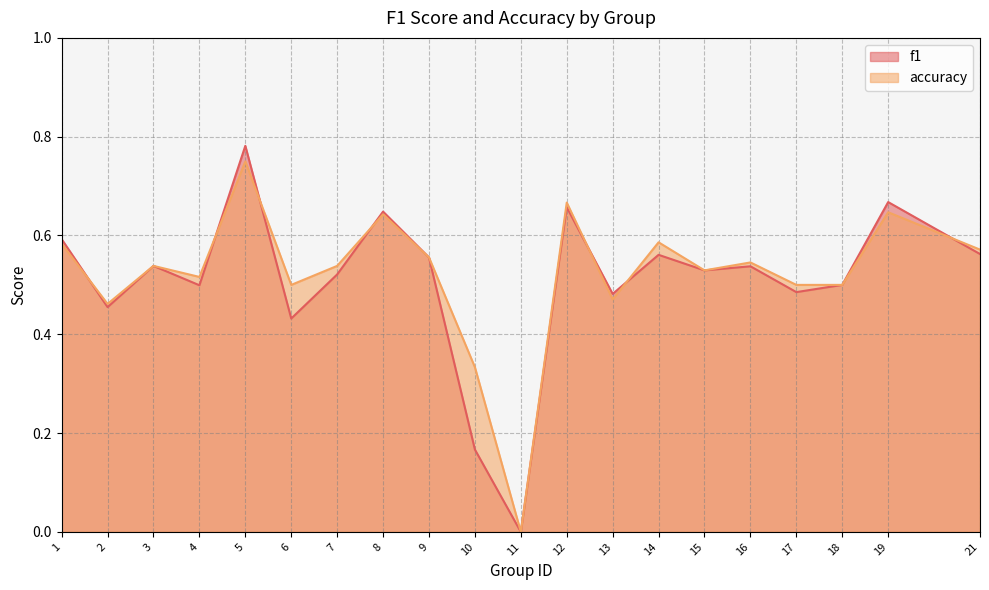

At which category does f1 reach its first local valley?

2